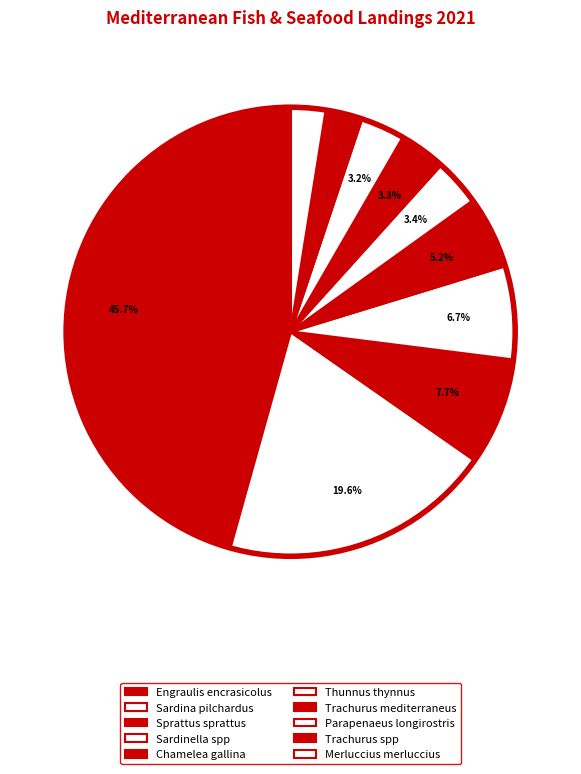

To the nearest percent, what is the difference between the largest and smallest slice percentages?

43%